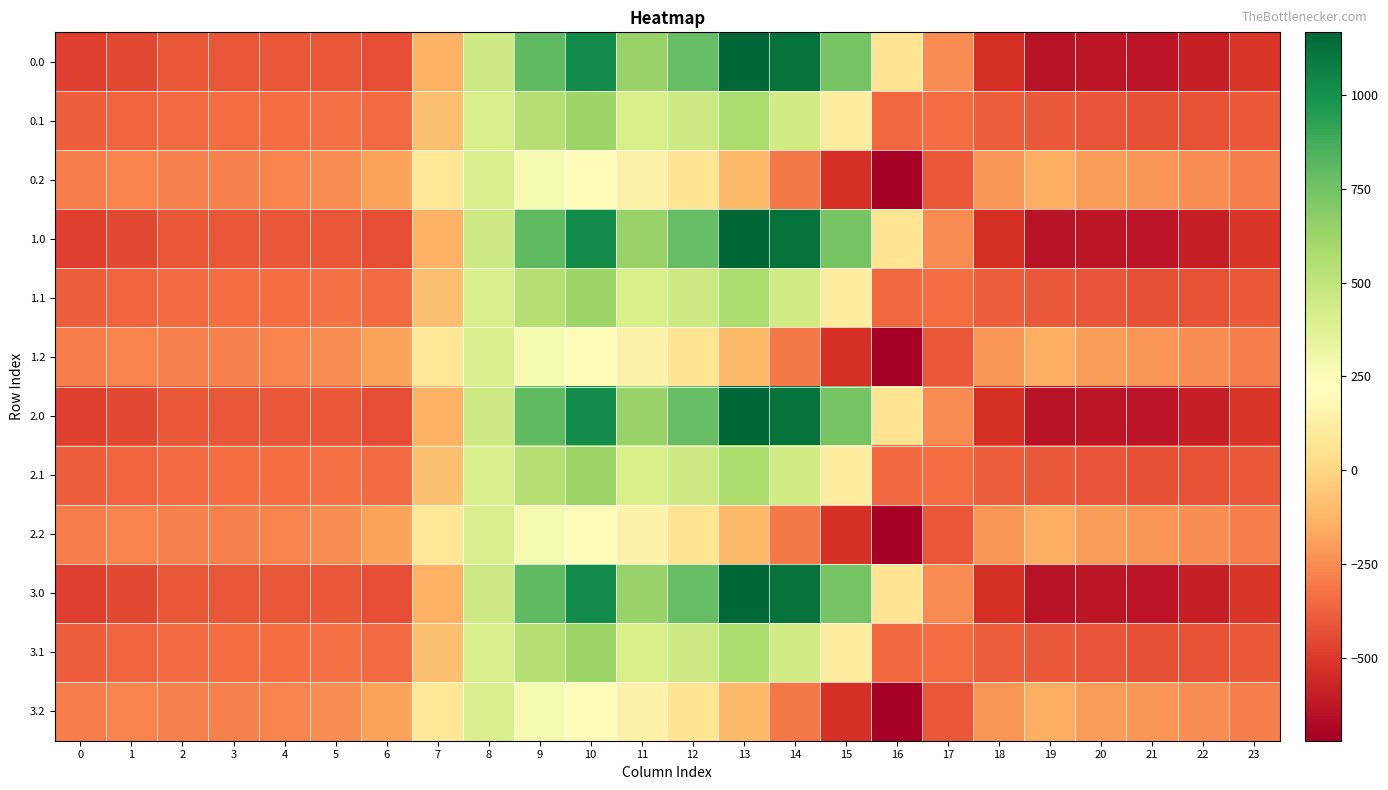

Which category has the lowest value across all series?

16